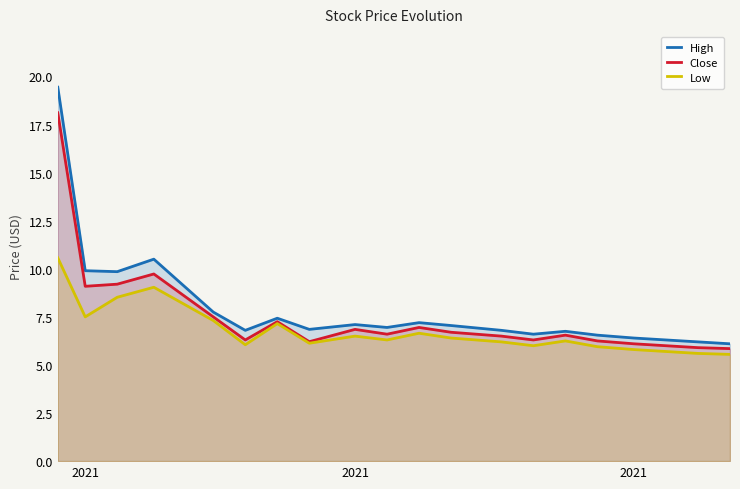

What is the average value of the Low series?

6.8